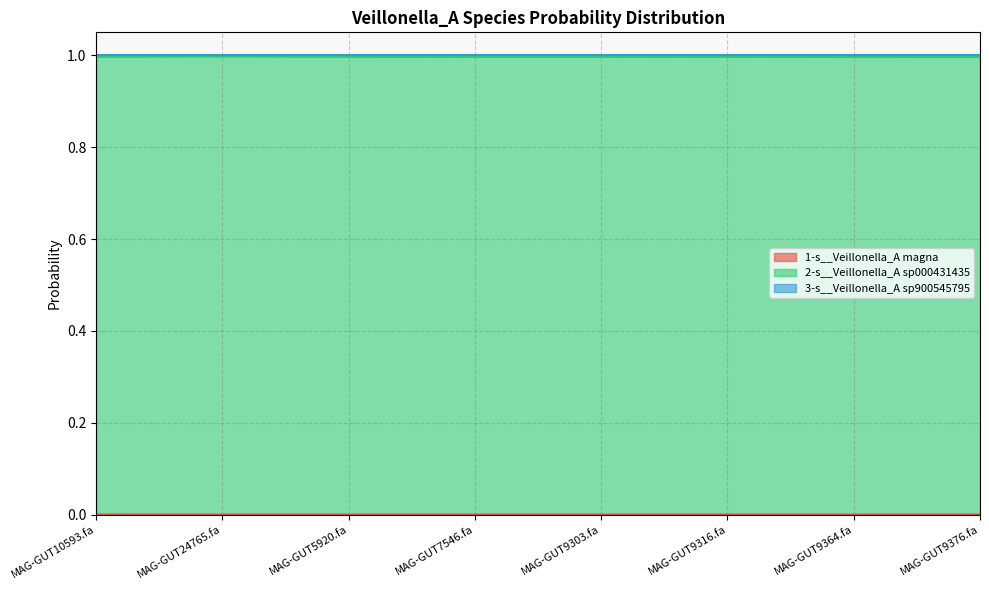

True or false: 3-s__Veillonella_A sp900545795 and 1-s__Veillonella_A magna cross at least once.

False